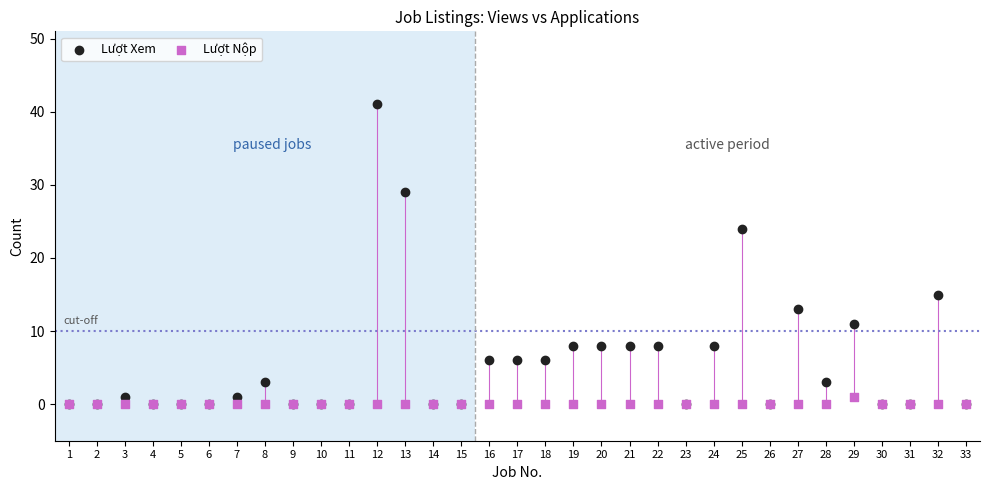

Across all series, what Y value is closest to 20?

24